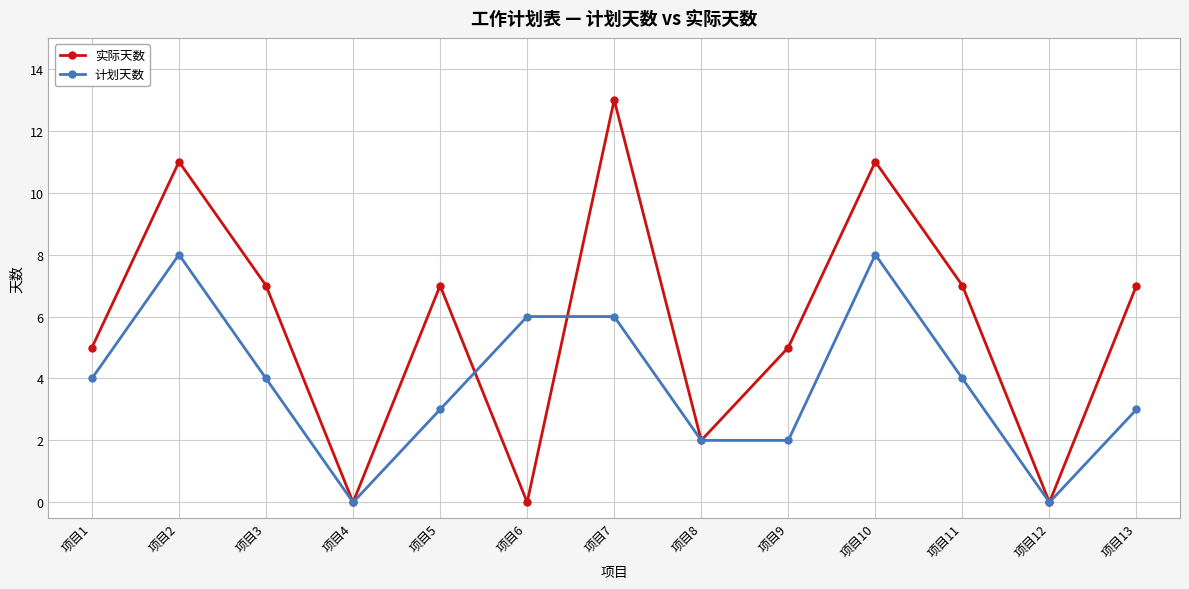

Reading left to right, list all the values displayed in this chart.

实际天数: 项目1=5	项目2=11	项目3=7	项目4=0	项目5=7	项目6=0	项目7=13	项目8=2	项目9=5	项目10=11	项目11=7	项目12=0	项目13=7
计划天数: 项目1=4	项目2=8	项目3=4	项目4=0	项目5=3	项目6=6	项目7=6	项目8=2	项目9=2	项目10=8	项目11=4	项目12=0	项目13=3